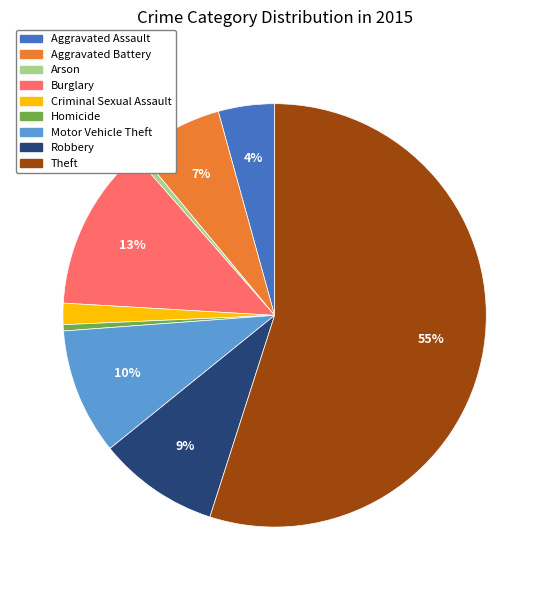

Combined, do Homicide and Robbery account for over 50%?

No